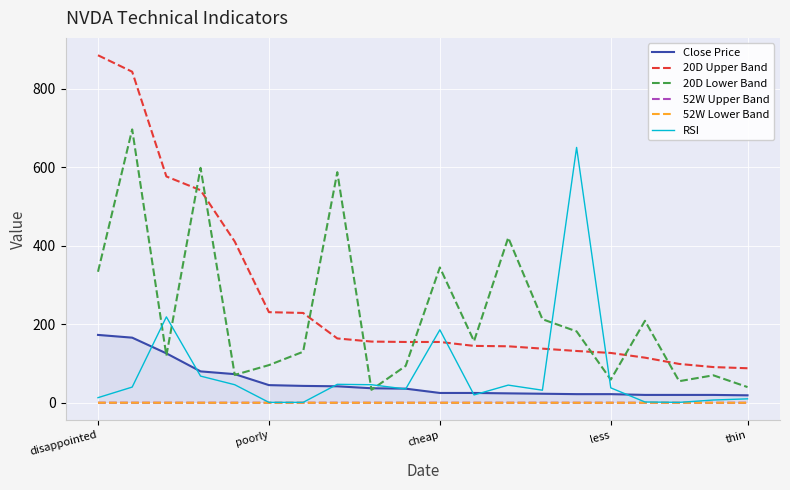

Which series has the largest range (max minus min)?

20D Upper Band